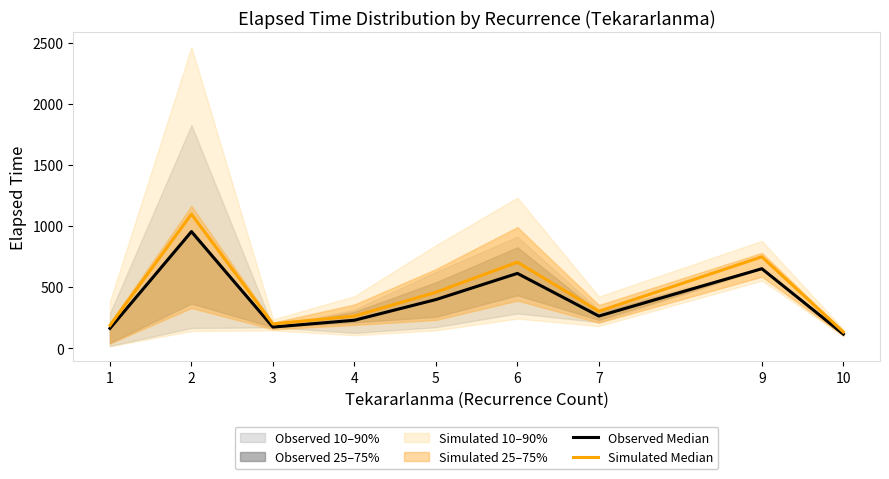

List the series in order of their peak value, lowest first.

Observed Median, Simulated Median